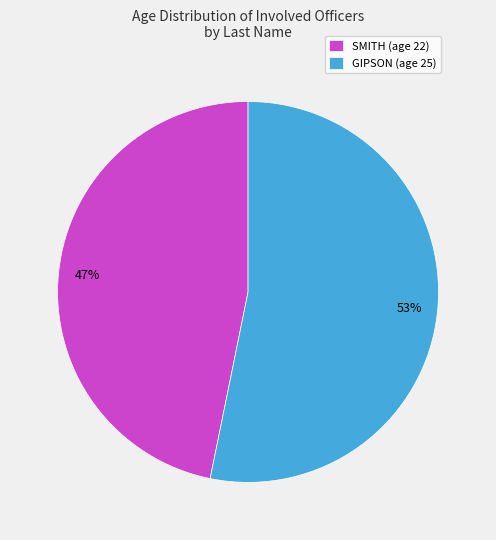

Is it true that SMITH (age 22) is 33% of the pie?

False